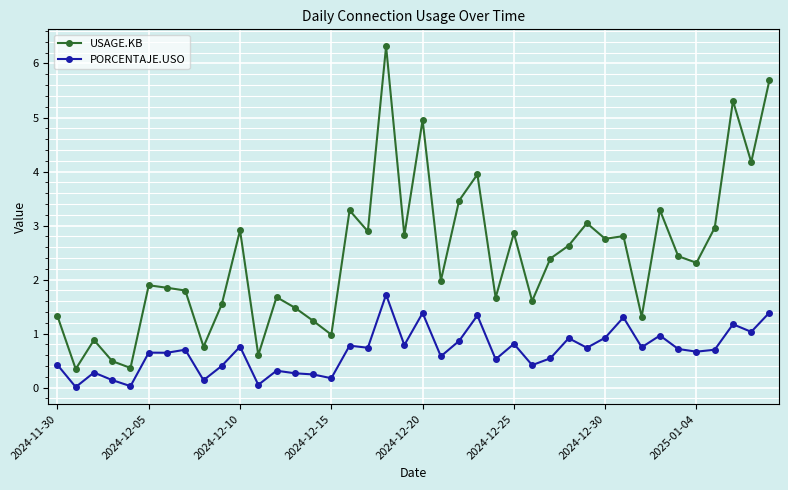

Which series has the largest range (max minus min)?

USAGE.KB